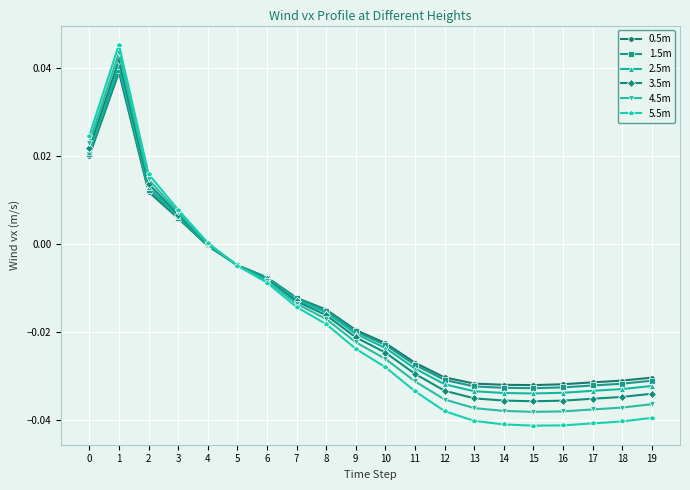

Which series changed the most between 0 and 1?

5.5m